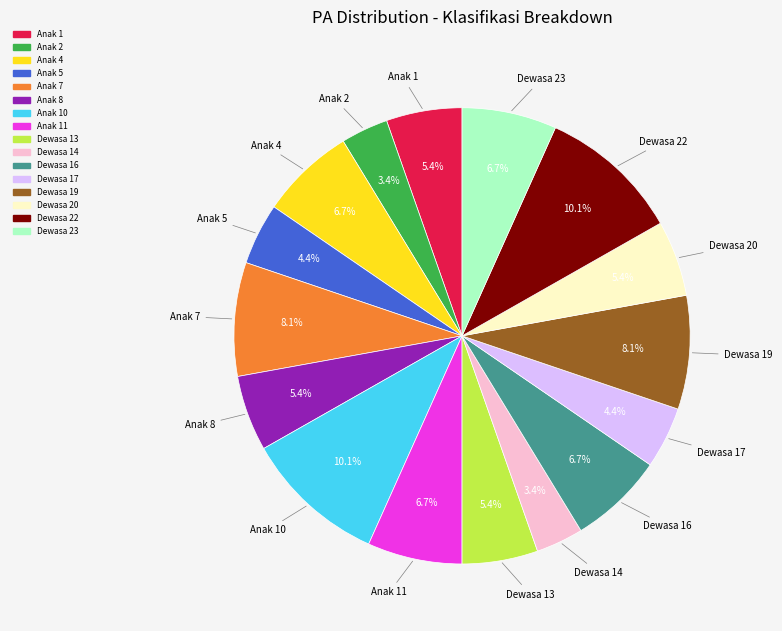

Is there any slice that represents more than half of the pie?

No